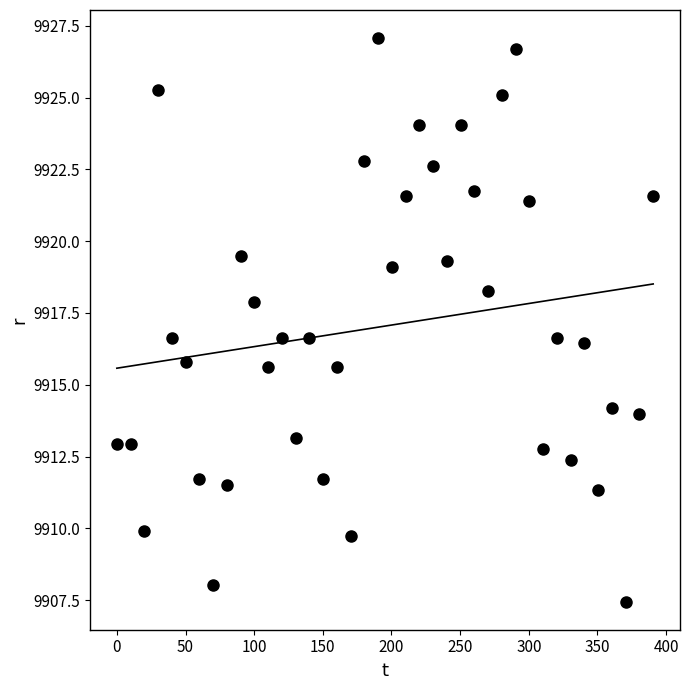

What is the range of X values (max minus min)?

390.6